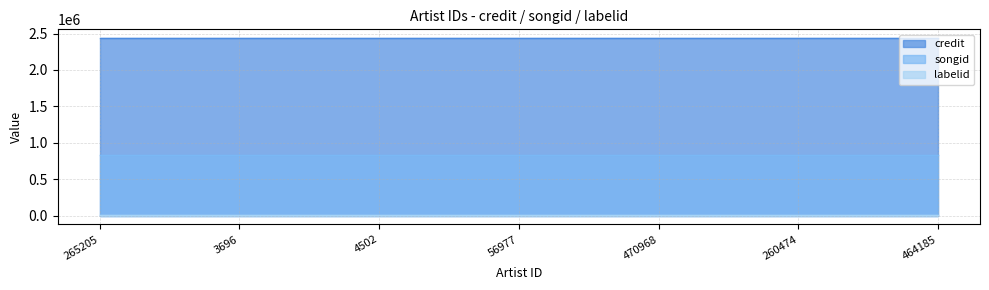

True or false: credit and labelid intersect in this chart.

False